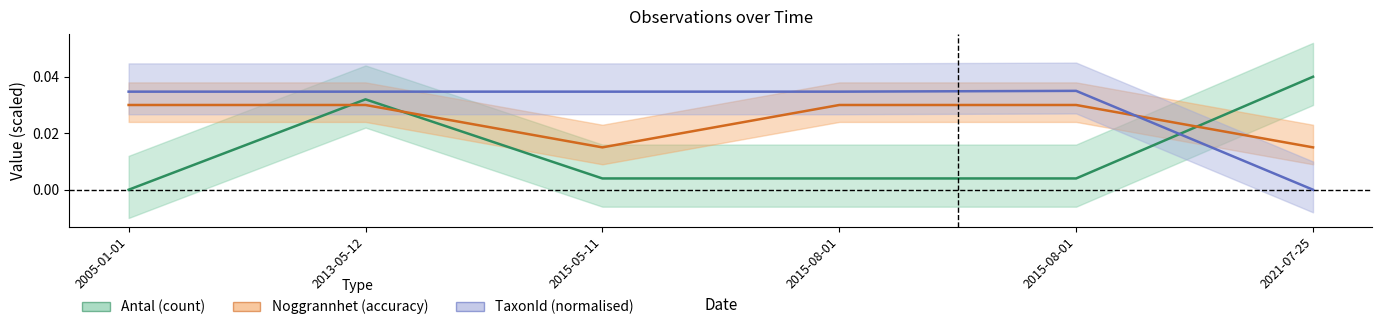

True or false: Noggrannhet (accuracy) and TaxonId (normalised) cross at least once.

True